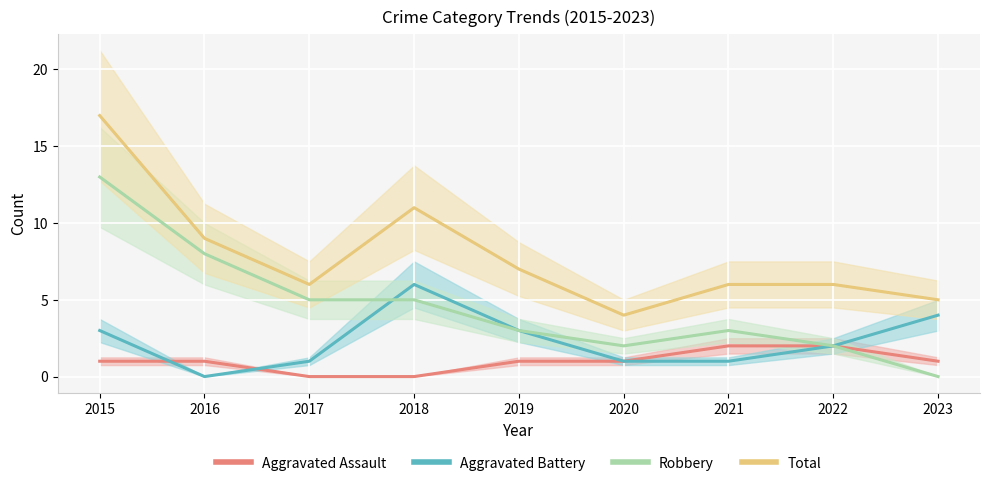

The Total series shows 17 at 2015. True or false?

True